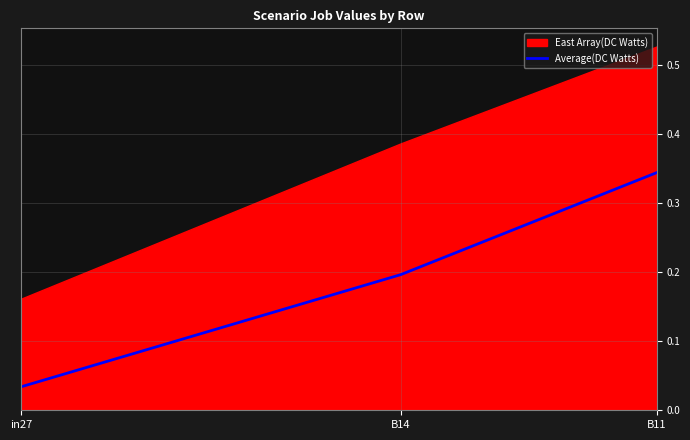

What is the label of the 3rd point from the left?

B11